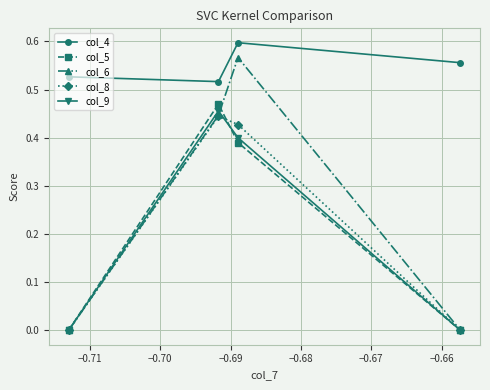

Which series has the largest range (max minus min)?

col_6